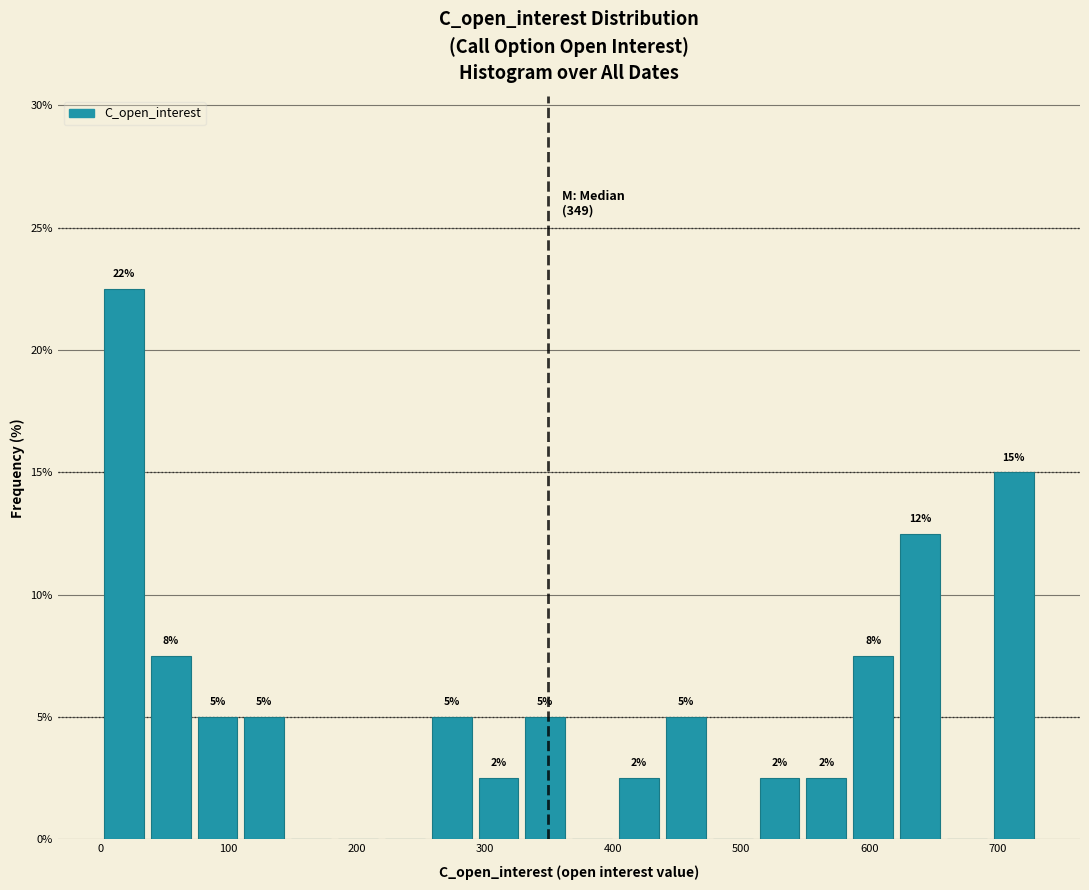

Around what value on the x-axis is the tallest bar? Give the approximate position of its centre, as read against the axis.

20